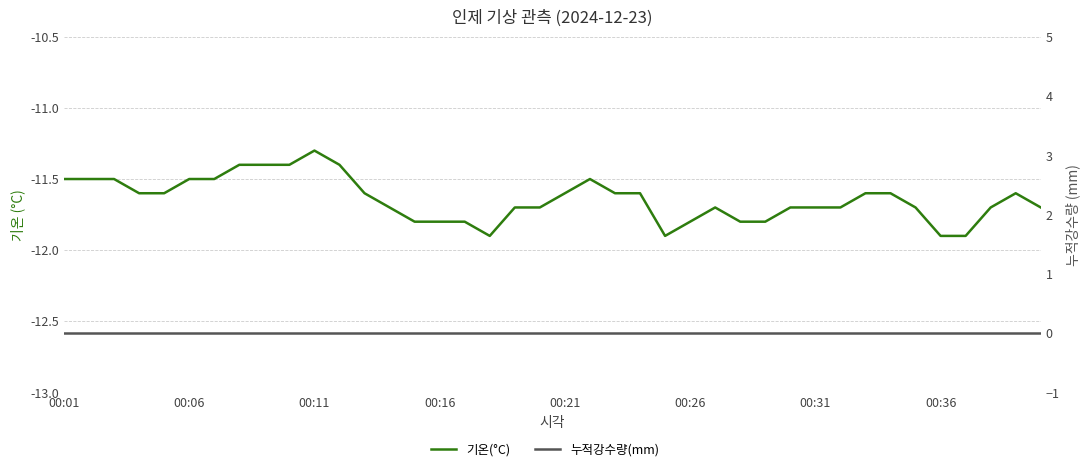

What is the total value across all series at 9?

-11.4